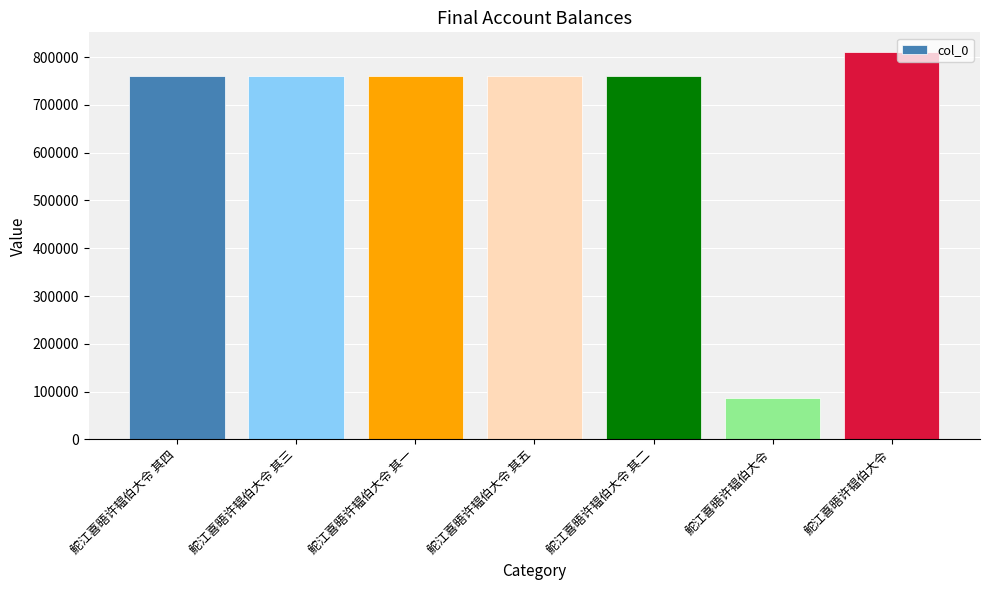

Are the bars horizontal?

No